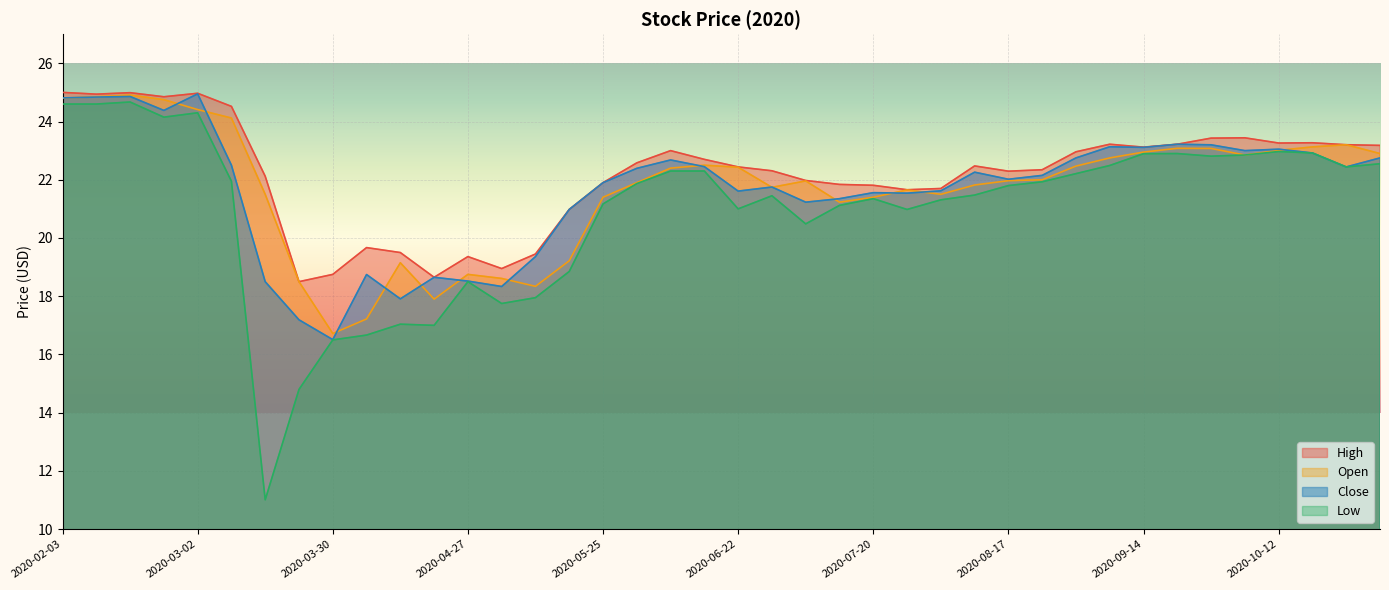

How many series are shown in this chart?

4